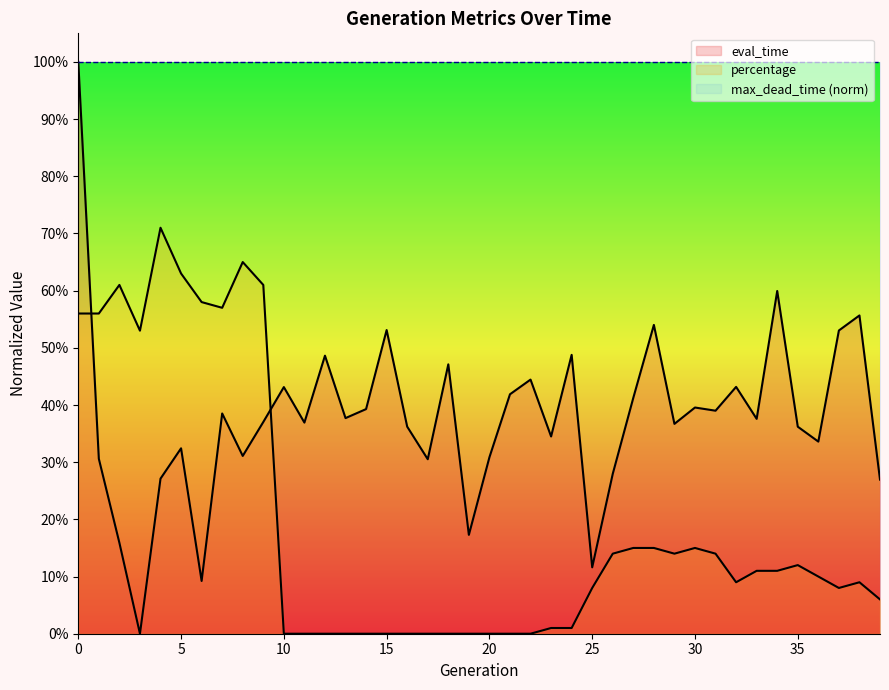

Which series has the largest range (max minus min)?

eval_time